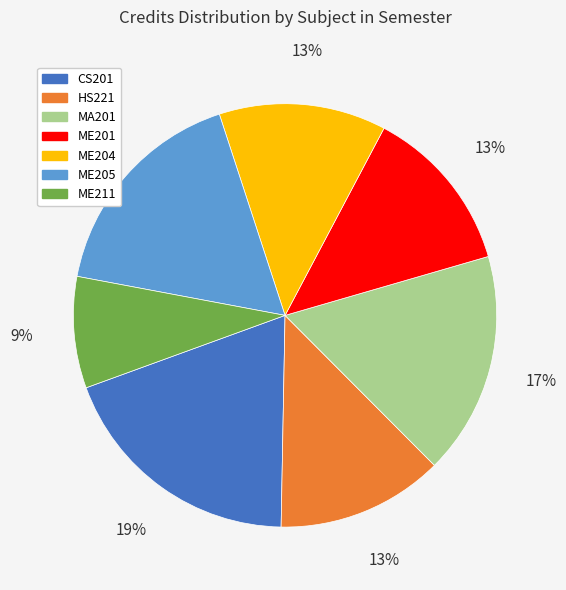

Which has a higher value, ME205 or ME201?

ME205